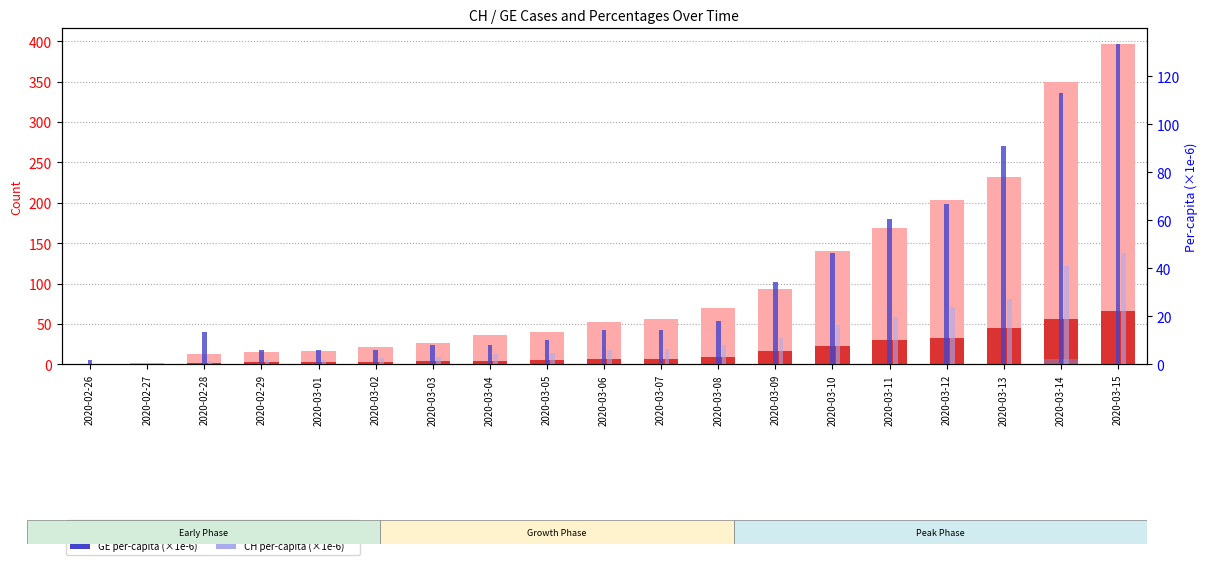

Which series changed the most between 2020-03-04 and 2020-03-15?

CH (total count)